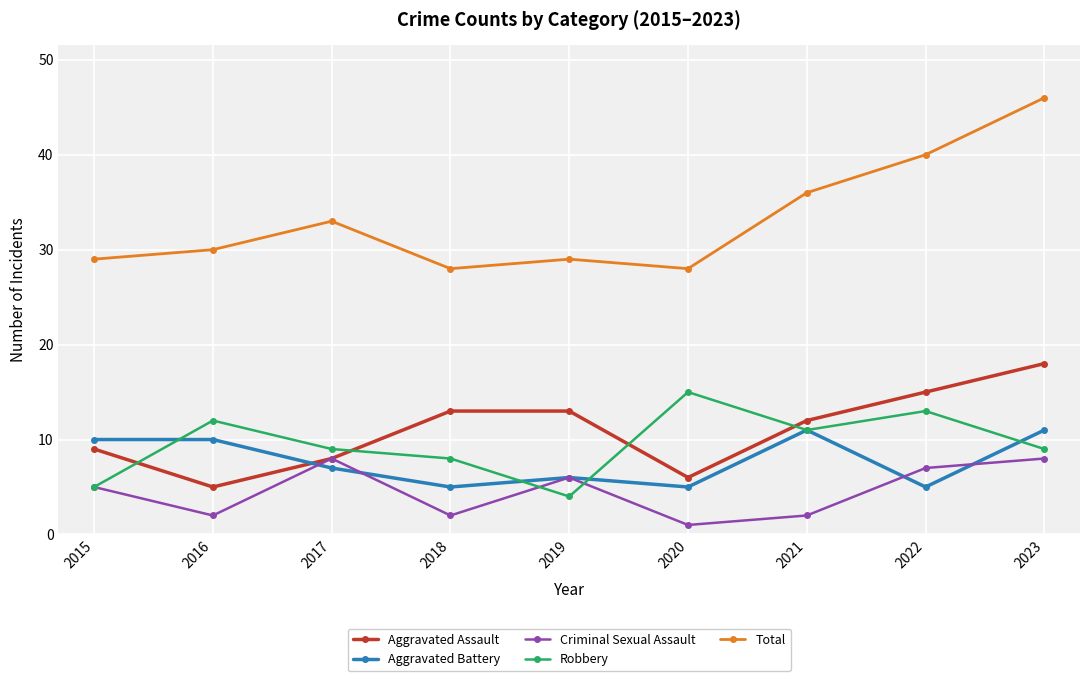

True or false: Criminal Sexual Assault has a value of 8 at 2023.

True